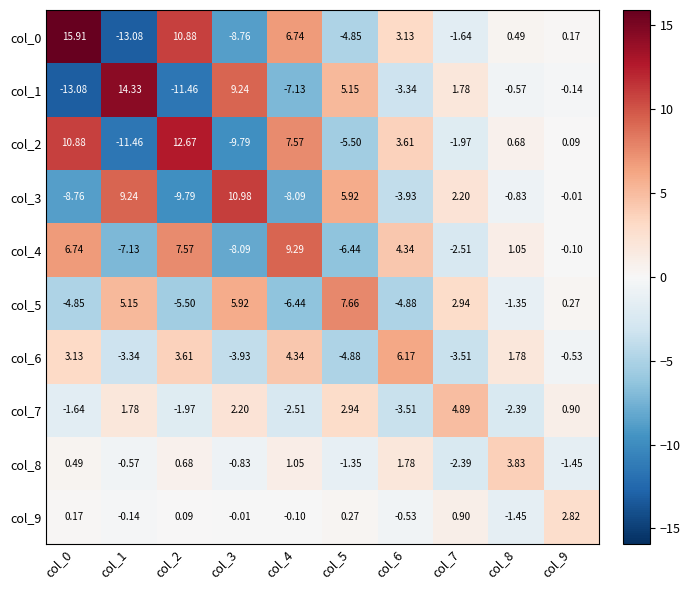

What is the difference between the highest and lowest values at col_5?

14.1